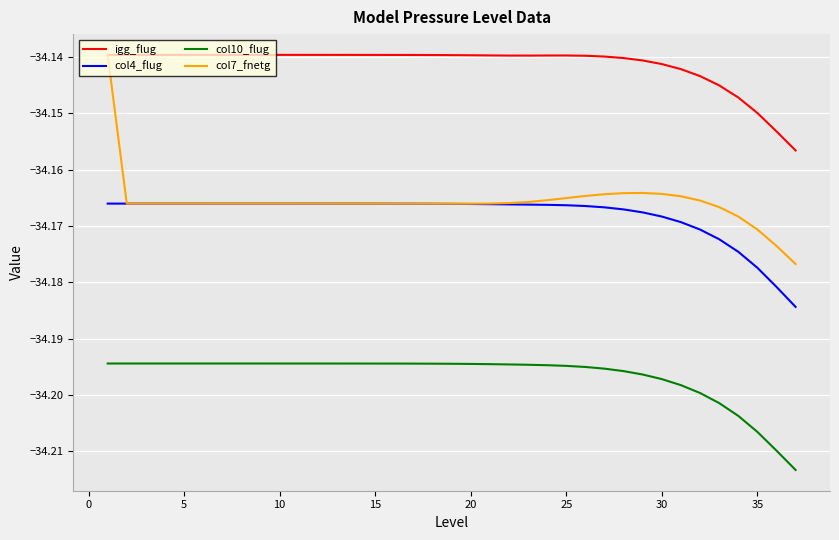

What are all the series names shown in the legend?

igg_flug, col4_flug, col10_flug, col7_fnetg